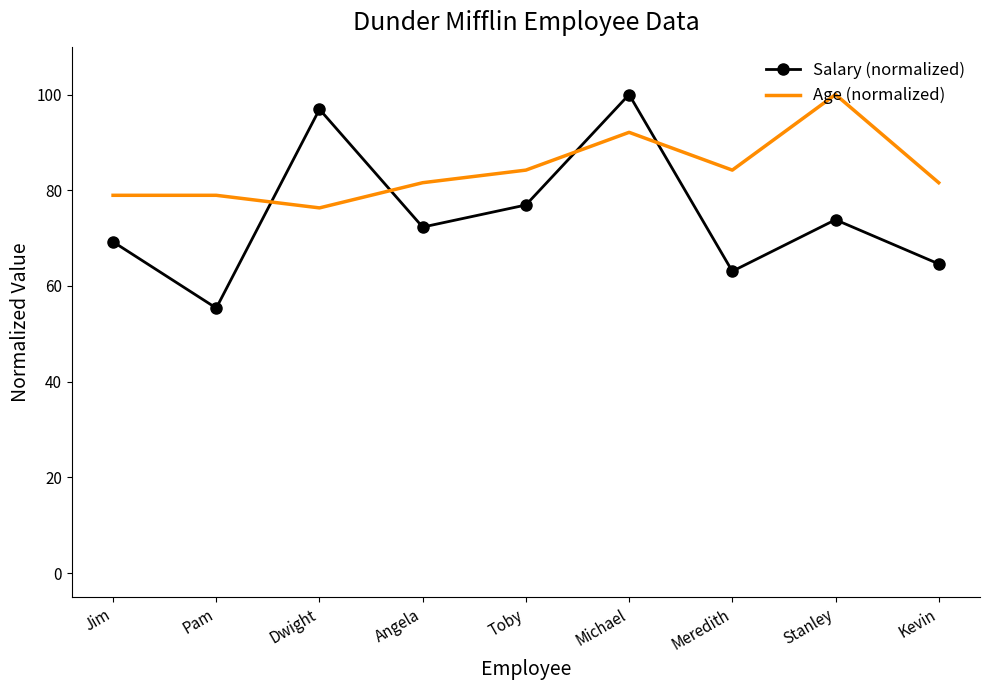

What position from the left is Stanley?

8